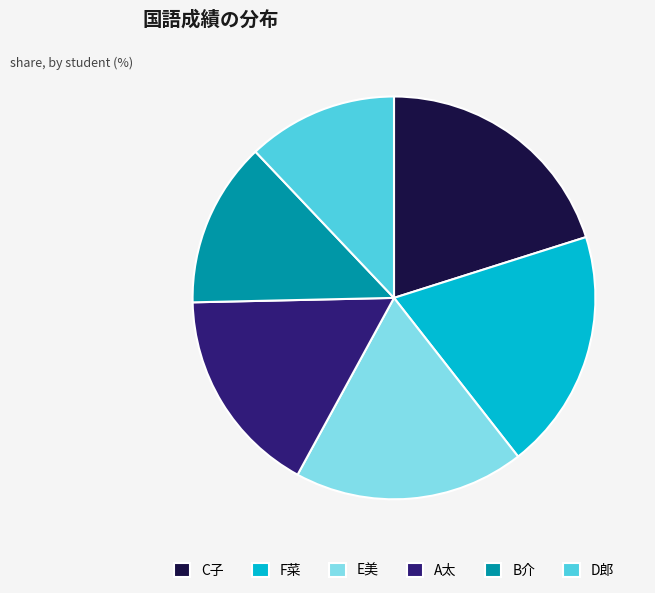

Rank the categories by value from highest to lowest.

C子, F菜, E美, A太, B介, D郎